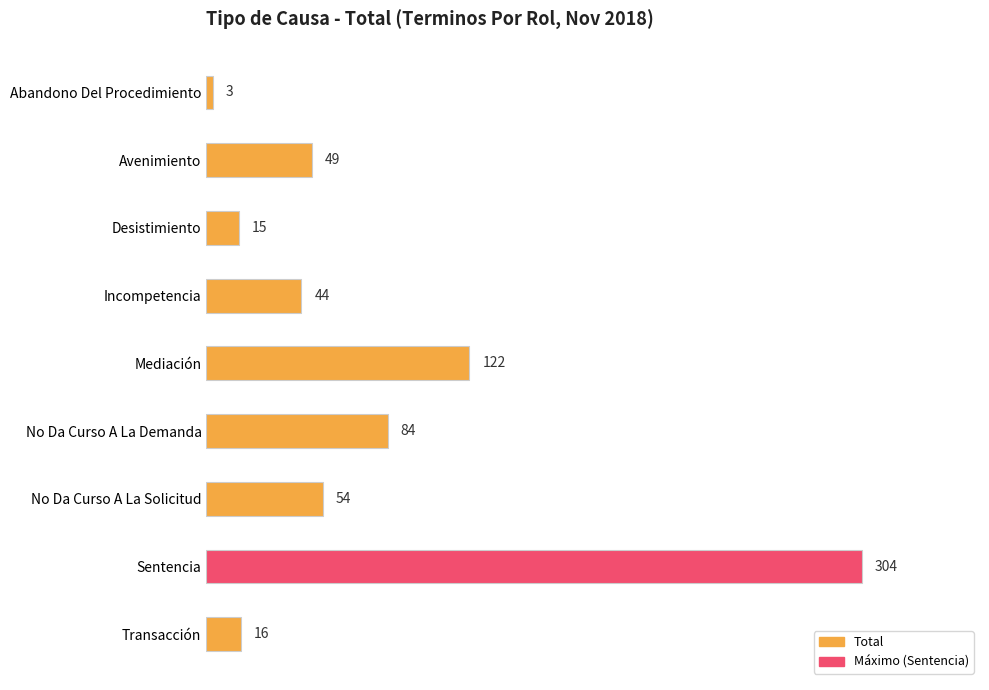

What is the difference between the maximum and minimum values?

301